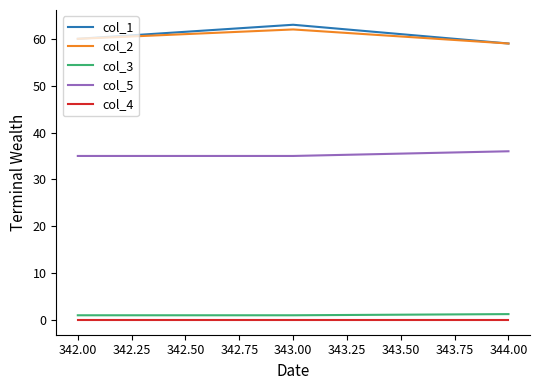

At how many categories does at least one series exceed 19?

3